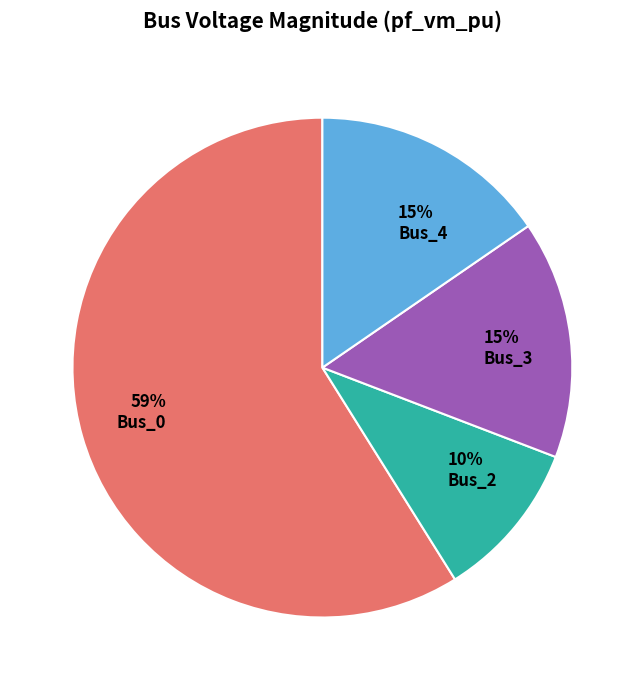

Combined, do Bus_4 and Bus_3 account for over 50%?

No